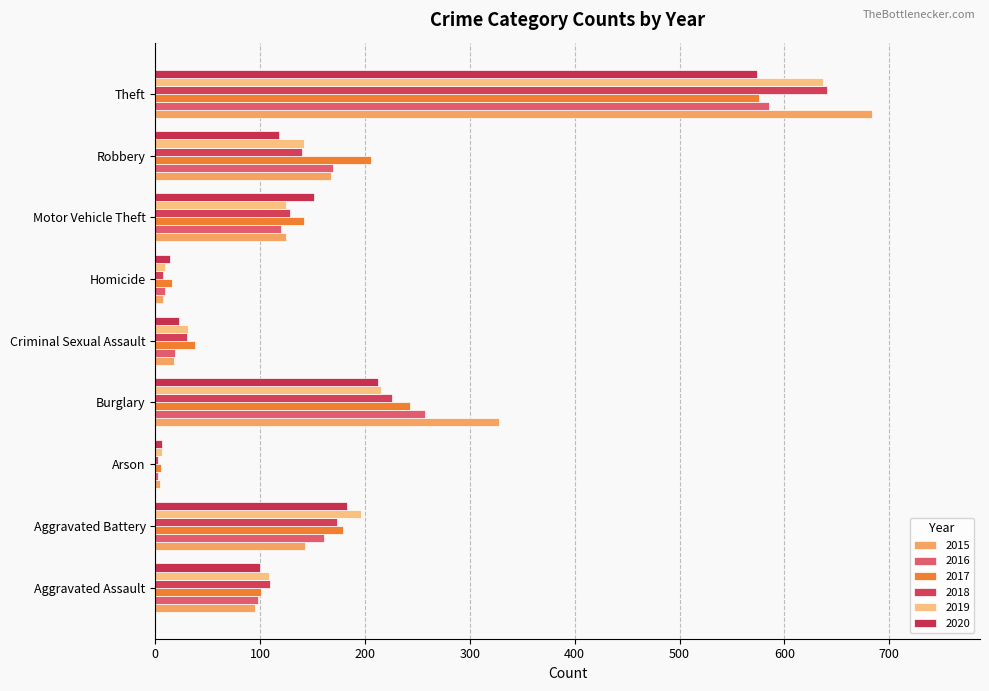

What is the sum of all 2018 values?

1457